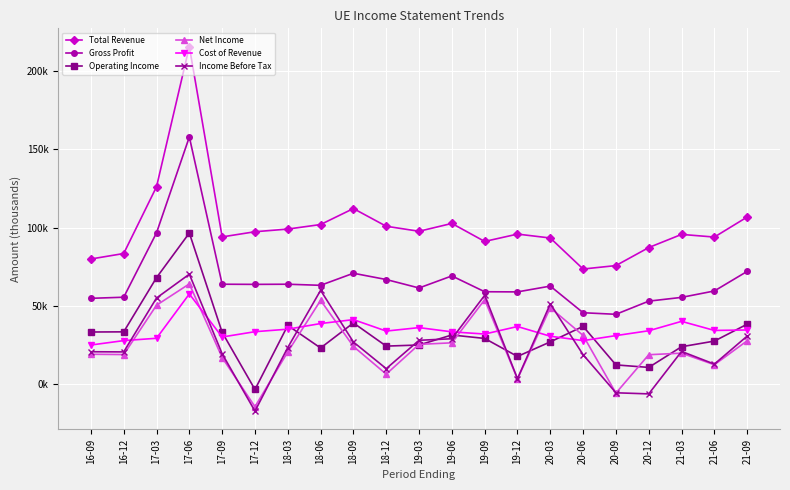

Reading right to left, transcribe all the data shown in this chart.

Total Revenue: 106800	94000	95700	87300	75800	73600	93400	95900	91200	102700	97700	100900	112200	102000	99100	97400	94100	215600	126100	83500	80000
Gross Profit: 72100	59600	55500	53100	44700	45700	62700	59000	59100	69200	61500	66900	70900	63200	63900	63800	63900	157900	96700	55600	54900
Operating Income: 38400	27600	24000	10800	12400	37000	27100	17800	29300	31500	25100	24400	39200	23200	37600	-3300	33200	96600	68100	33500	33400
Net Income: 27800	12500	19900	18900	-5600	31200	48900	3400	54000	26500	25500	6500	24200	53600	20700	-14300	17100	64100	50500	19000	19200
Cost of Revenue: 34700	34400	40200	34200	31100	27900	30700	36900	32100	33500	36200	34000	41300	38800	35200	33600	30200	57700	29400	27900	25100
Income Before Tax: 30800	12900	21000	-6100	-5400	18900	51400	3600	56800	29100	28100	10000	27000	60000	23500	-17100	19500	70300	55100	20700	20800